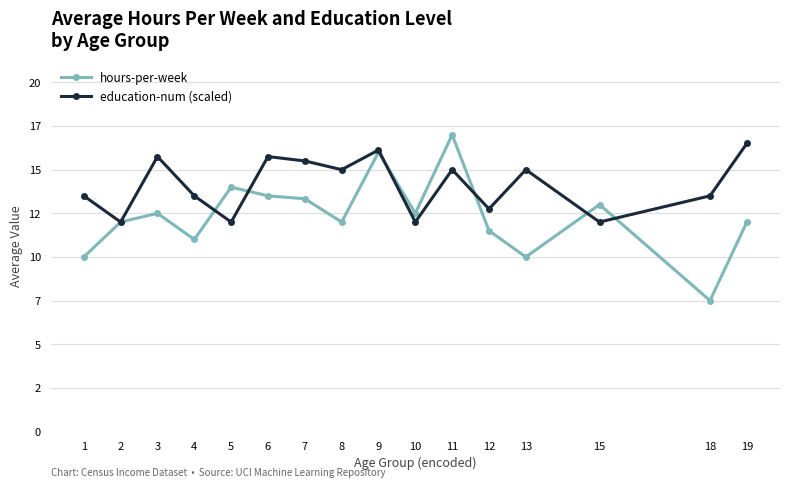

Is this an area chart (filled region under the line)?

No